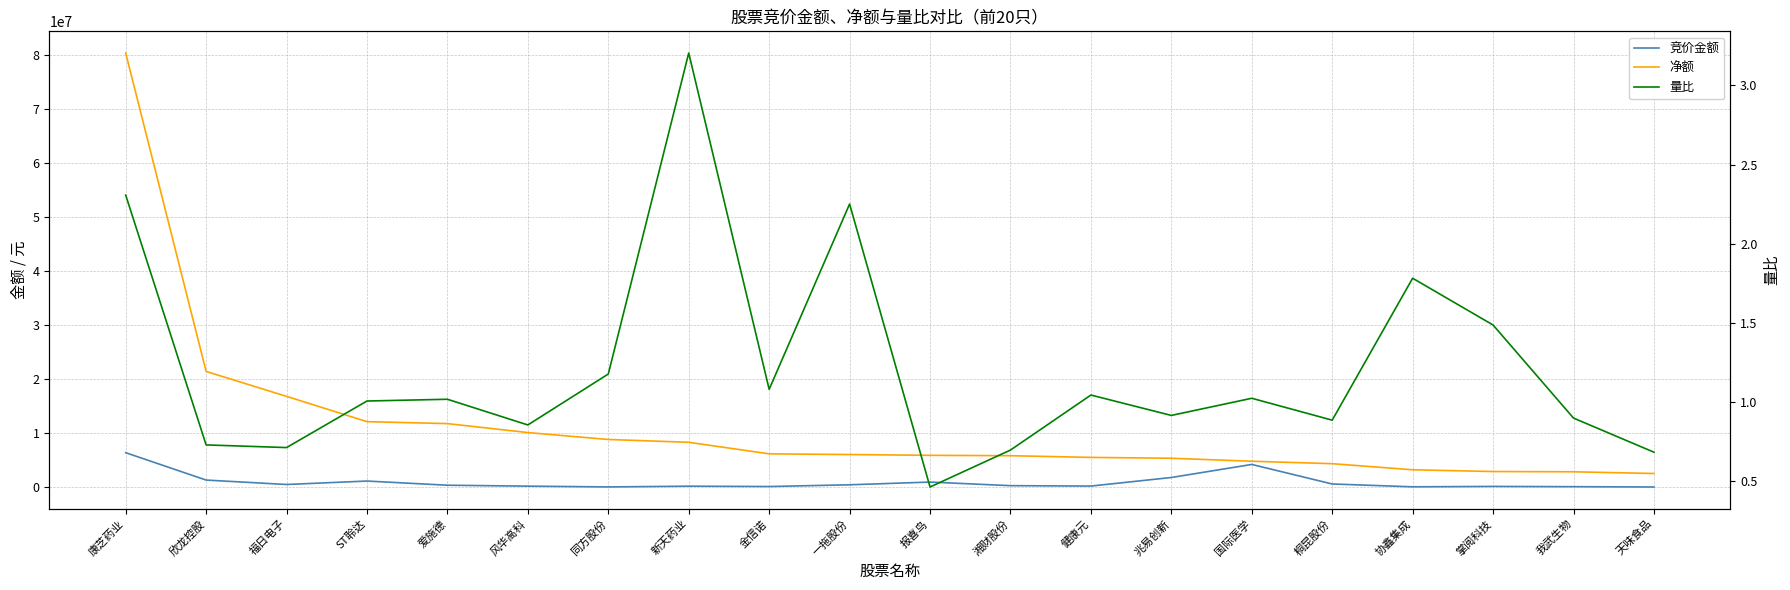

What is the label of the 11th point from the right?

一拖股份